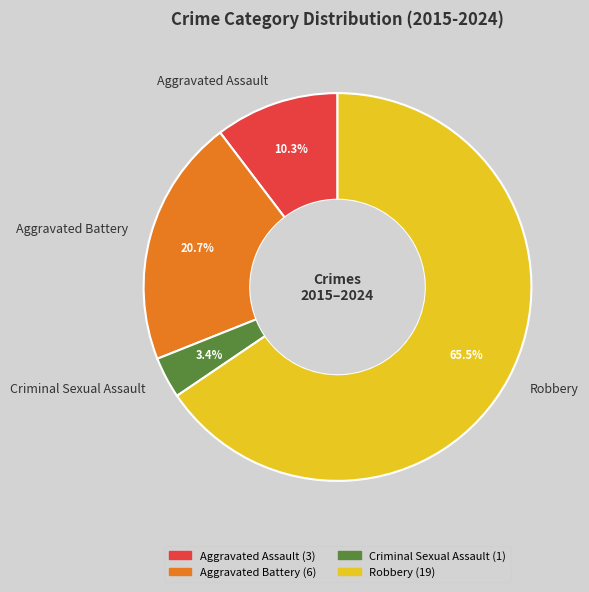

Approximately how many times larger is the value at Aggravated Assault compared to Aggravated Battery?

0.5